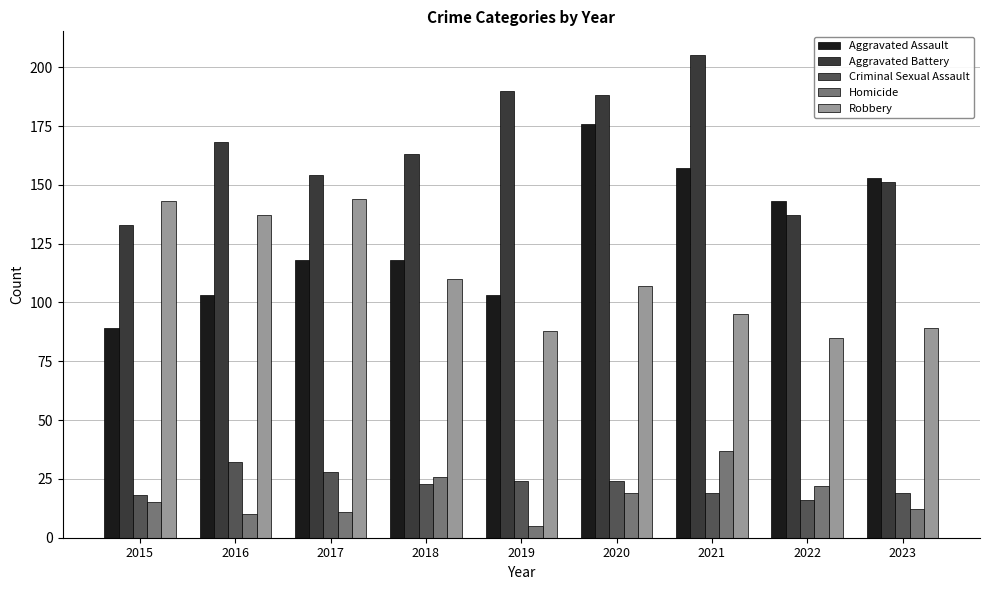

What value does the Robbery series have at 2019?

88